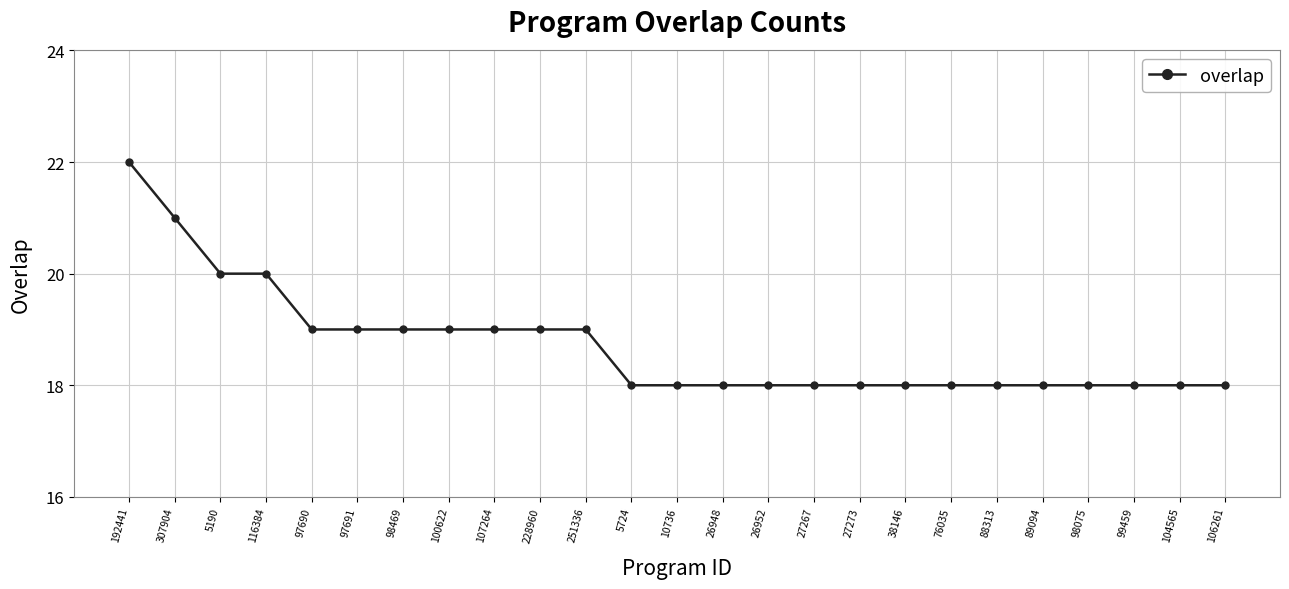

True or false: the data shows 24 at 89094.

False